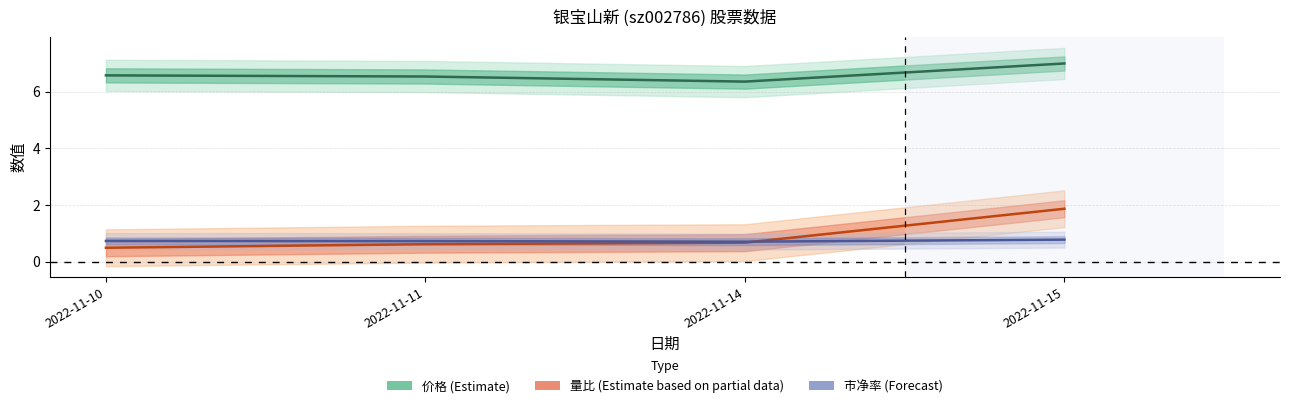

Which series changed the most between 2022-11-14 and 2022-11-15?

量比 (Estimate based on partial data)